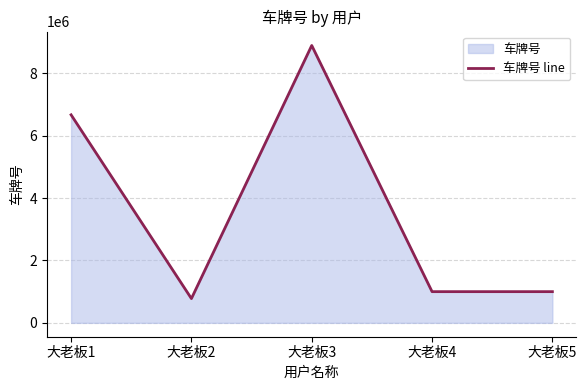

Between 大老板4 and 大老板1, which is larger?

大老板1